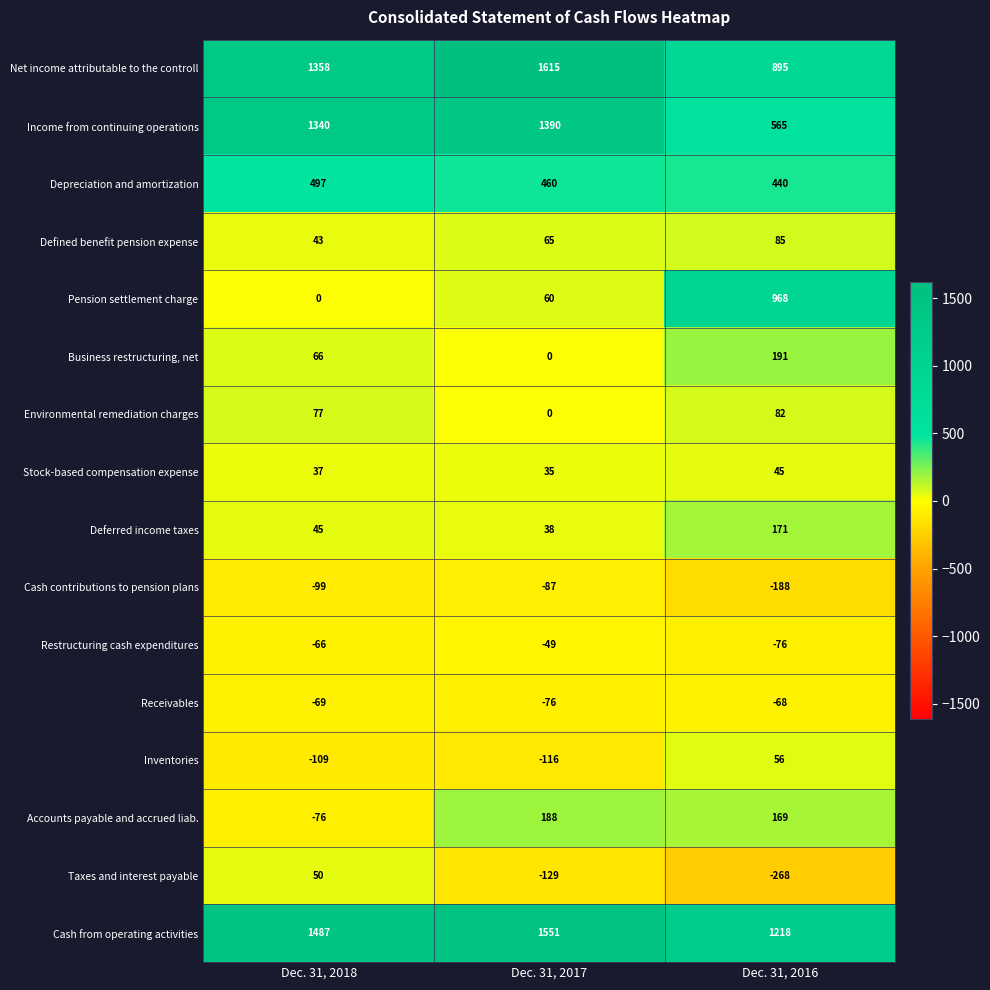

How many data points in Business restructuring, net are less than 66?

1